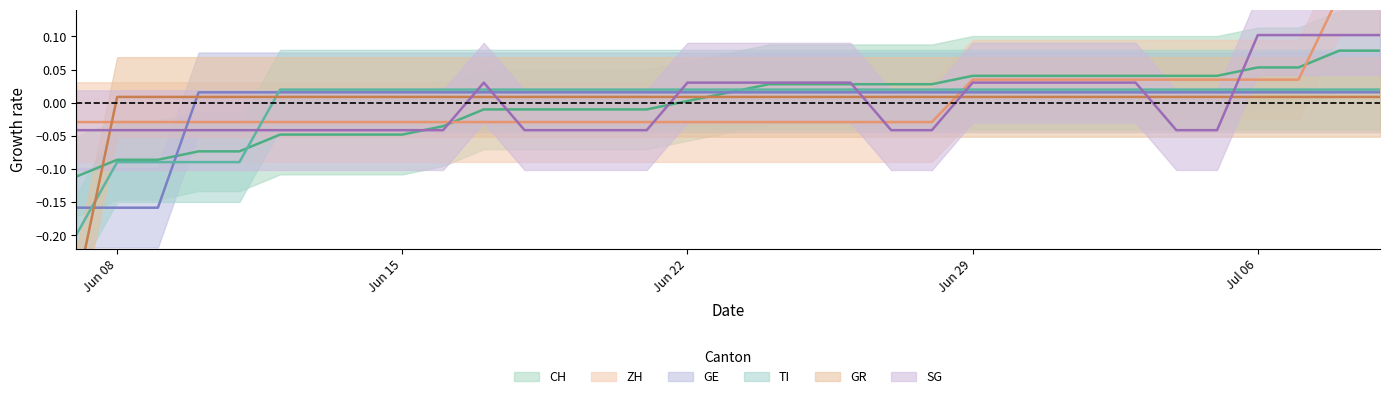

Which series ends up on top after the final intersection of GE and TI?

TI